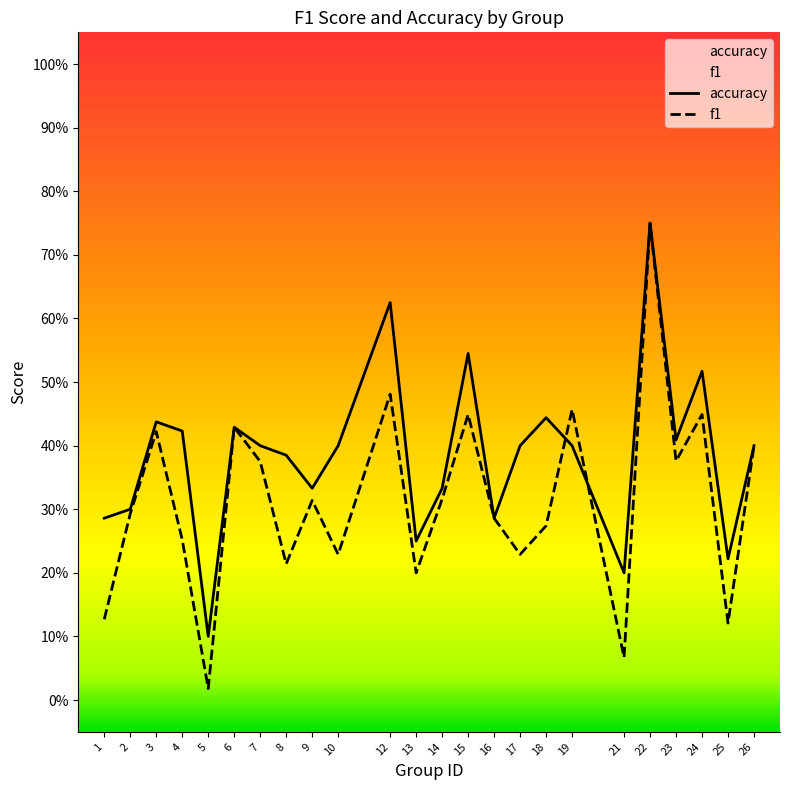

Between which two adjacent categories do f1 and accuracy first intersect?

18 and 19